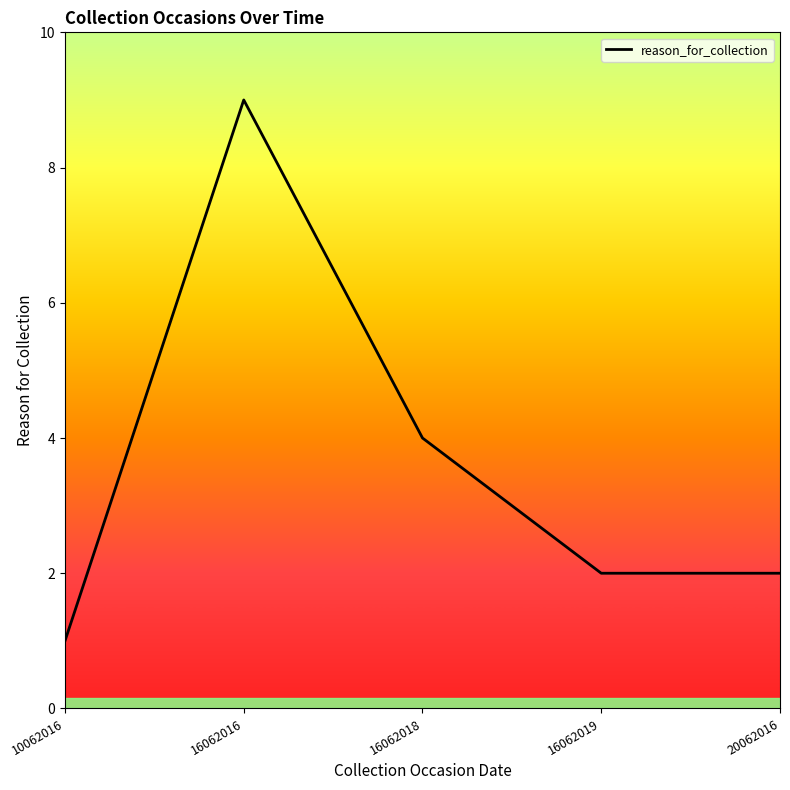

Reading left to right, extract all data points from this chart.

1	9	4	2	2